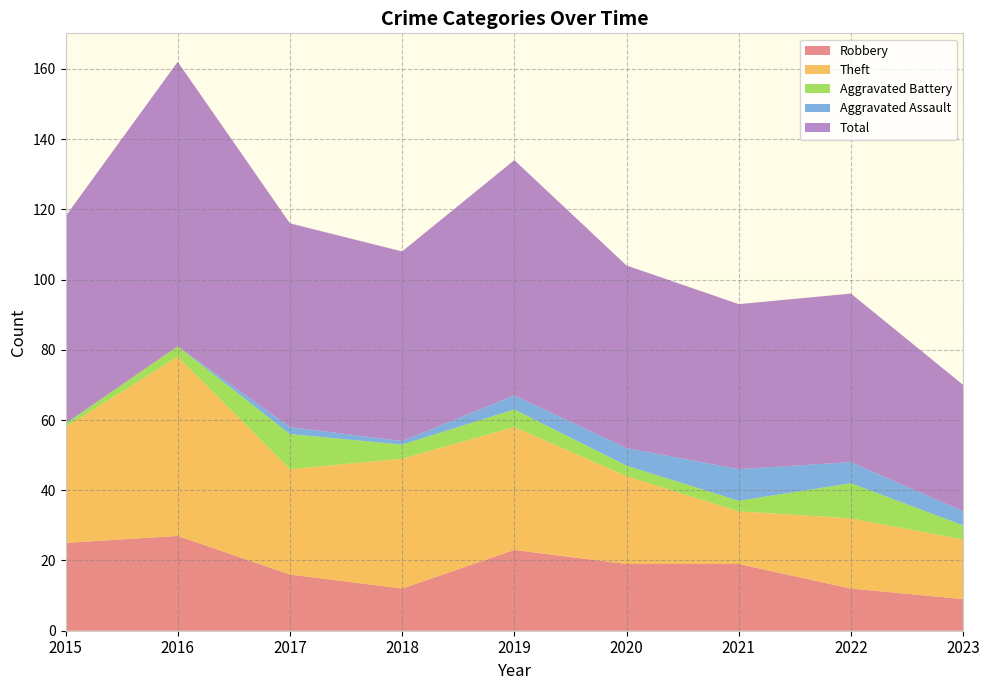

Reading left to right, transcribe all the data shown in this chart.

Robbery: 25	27	16	12	23	19	19	12	9
Theft: 33	51	30	37	35	25	15	20	17
Aggravated Battery: 1	3	10	4	5	3	3	10	4
Aggravated Assault: 0	0	2	1	4	5	9	6	4
Total: 59	81	58	54	67	52	47	48	36